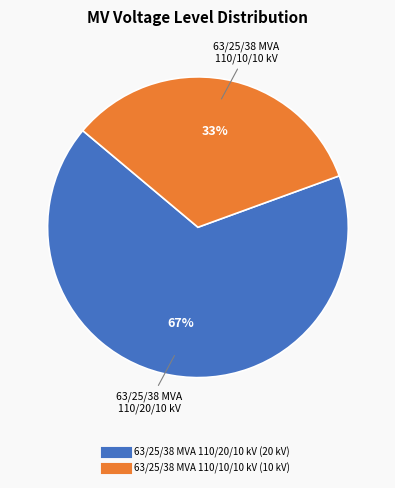

Between 63/25/38 MVA 110/10/10 kV and 63/25/38 MVA 110/20/10 kV, which is larger?

63/25/38 MVA 110/20/10 kV